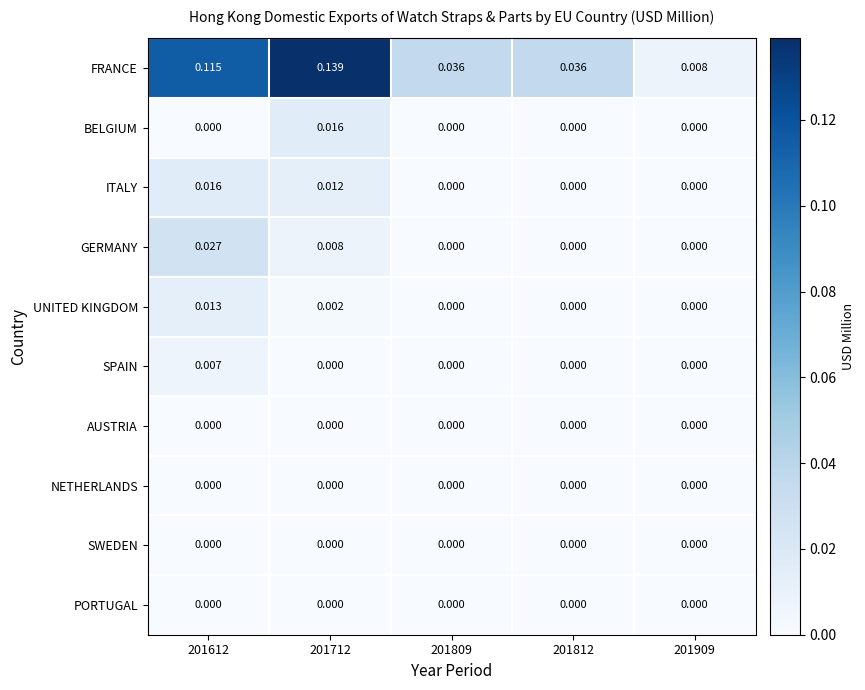

Between 201612 and 201909, which series saw the biggest shift?

FRANCE